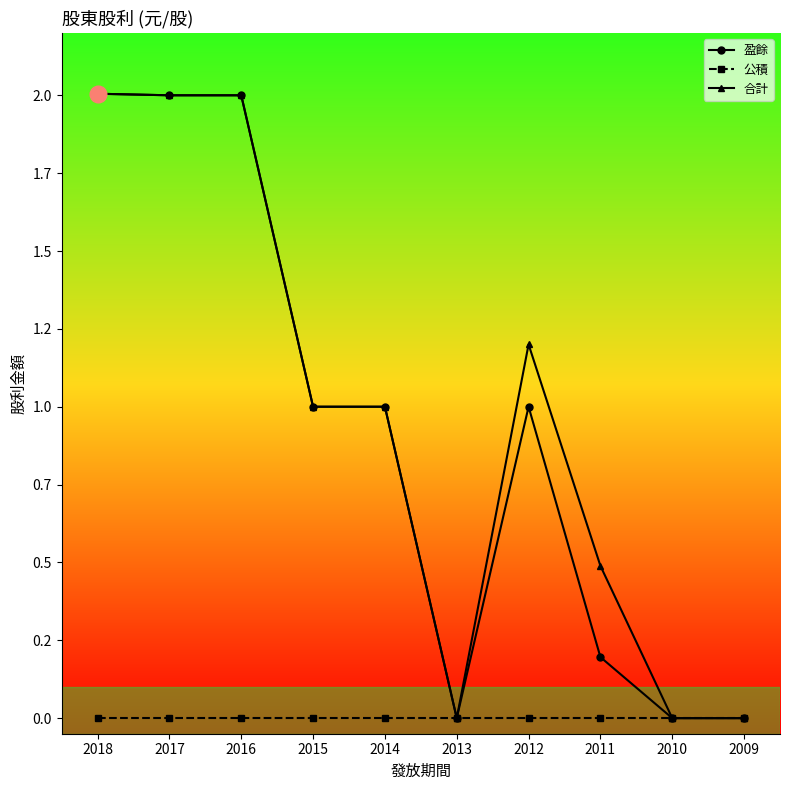

At which category does 盈餘 reach its first local valley?

2013